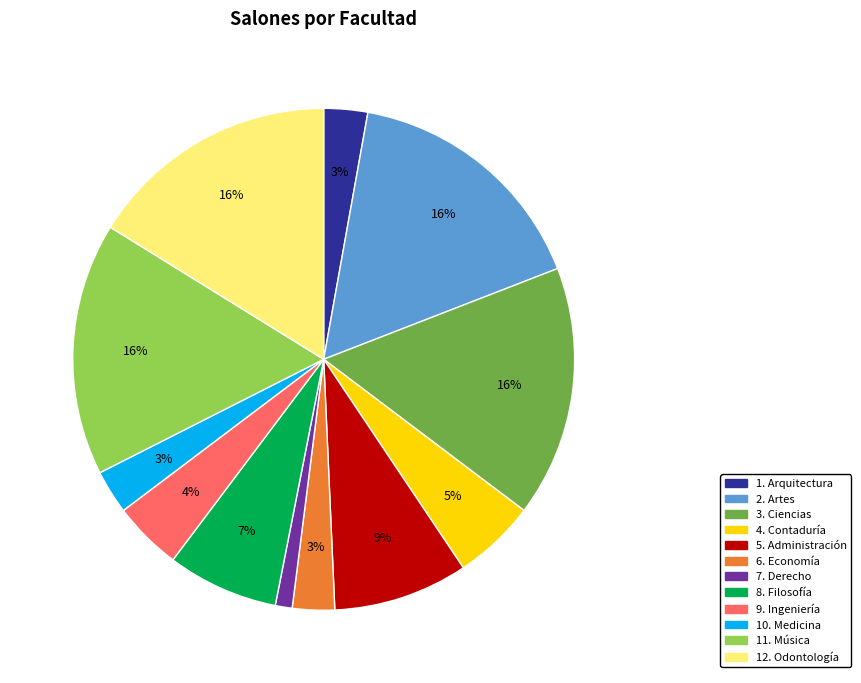

Is the sum of 6. Economía and 1. Arquitectura greater than half?

No